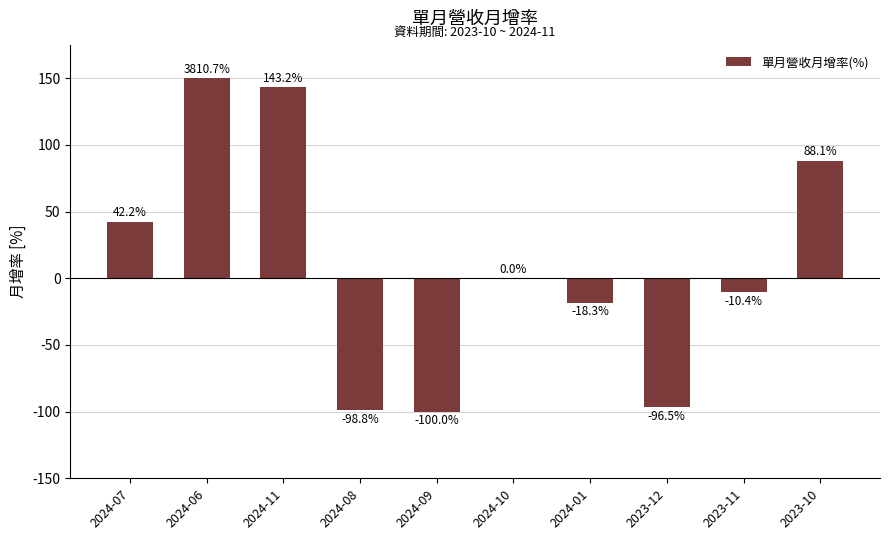

Which has a higher value, 2024-06 or 2023-11?

2024-06